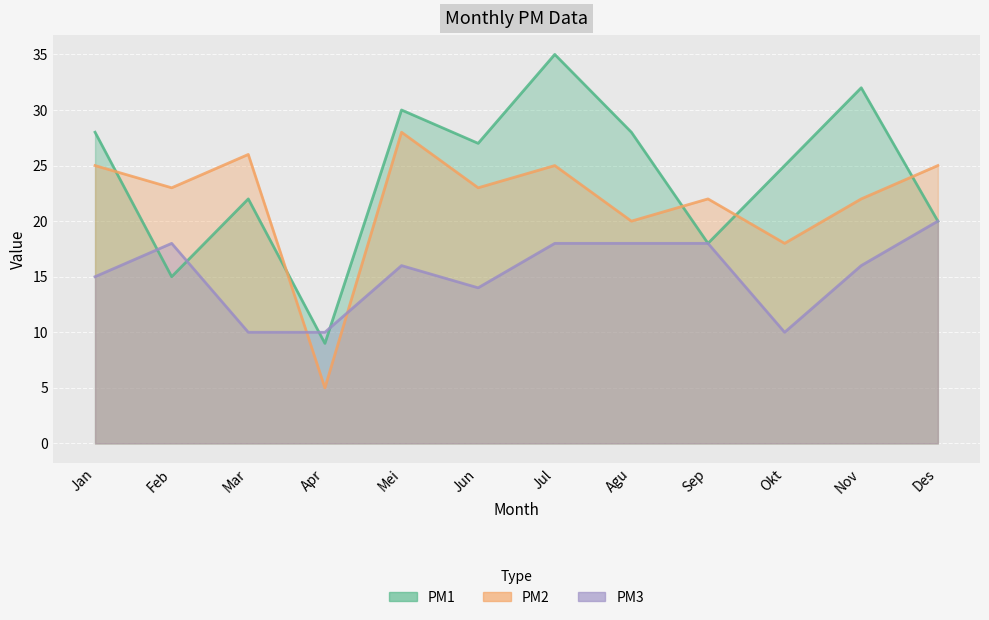

How many lines are shown in the chart?

3